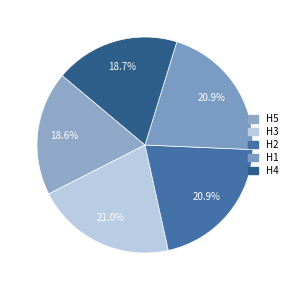

To the nearest percent, what is the average slice percentage?

20%